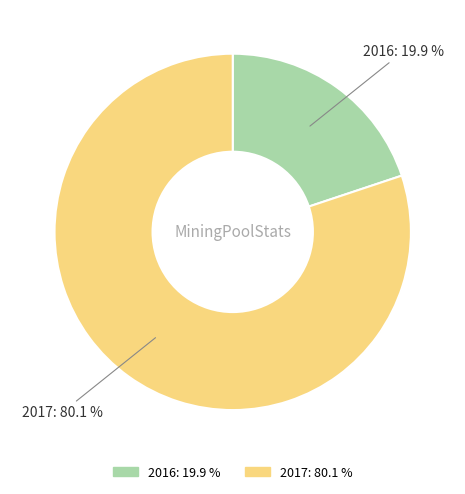

What portion of the pie excludes 2017?

19.9%